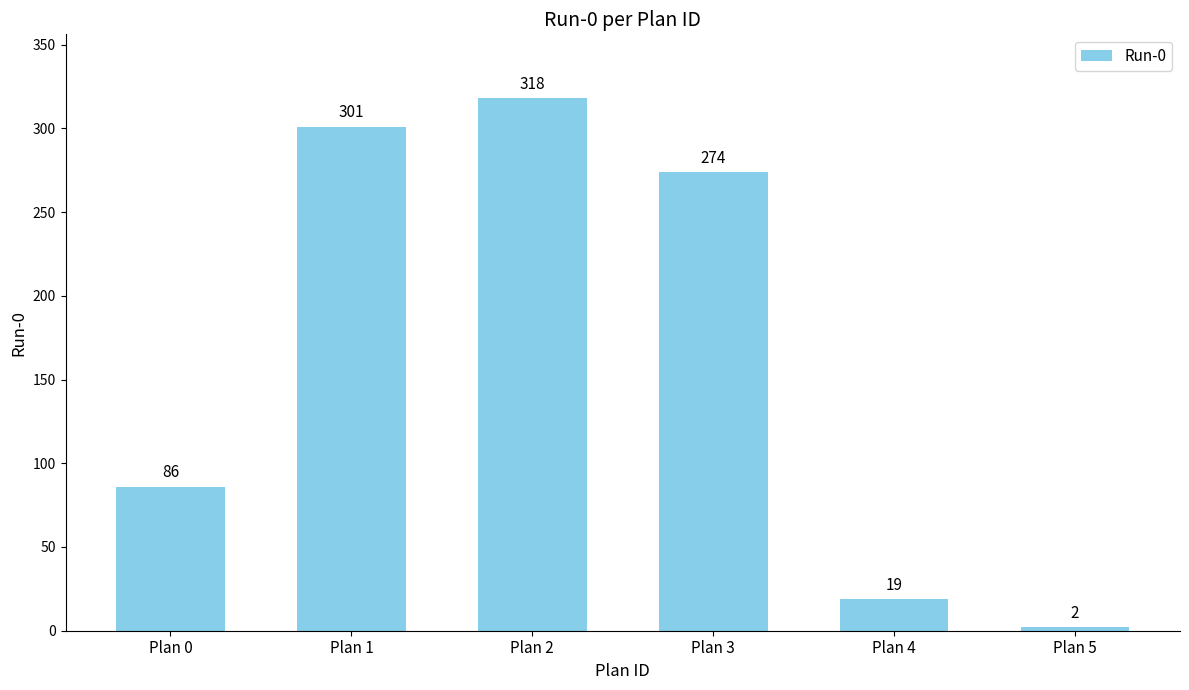

Is it true that the value at Plan 4 is 19?

True